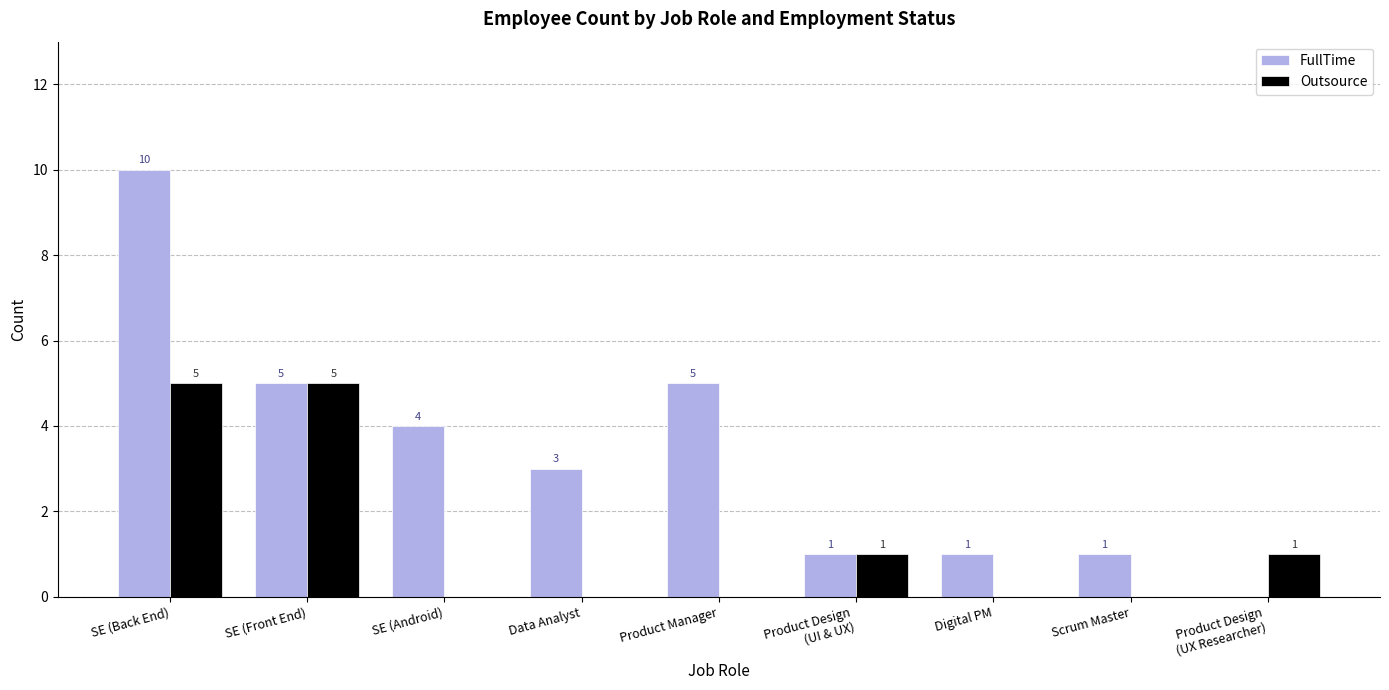

What is the average value of the FullTime series?

3